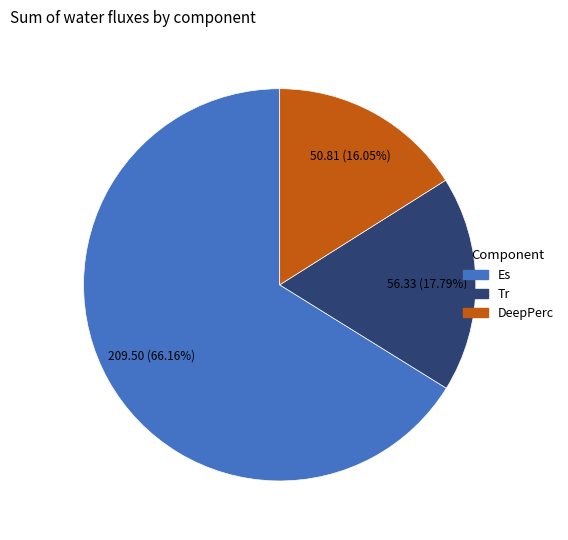

Is there a majority slice in this chart?

Yes